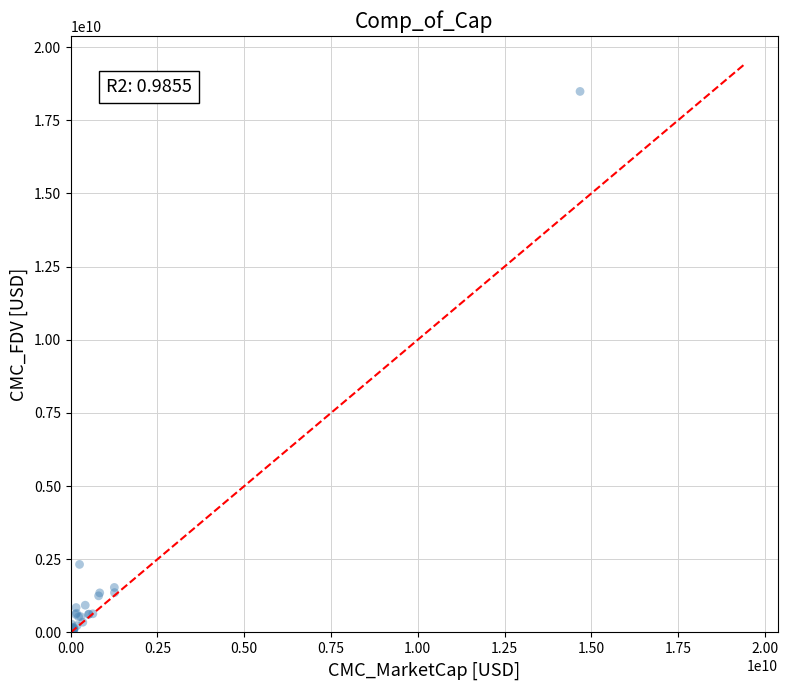

What Y value in the scatter plot is closest to 9250532215?

2324929306.5